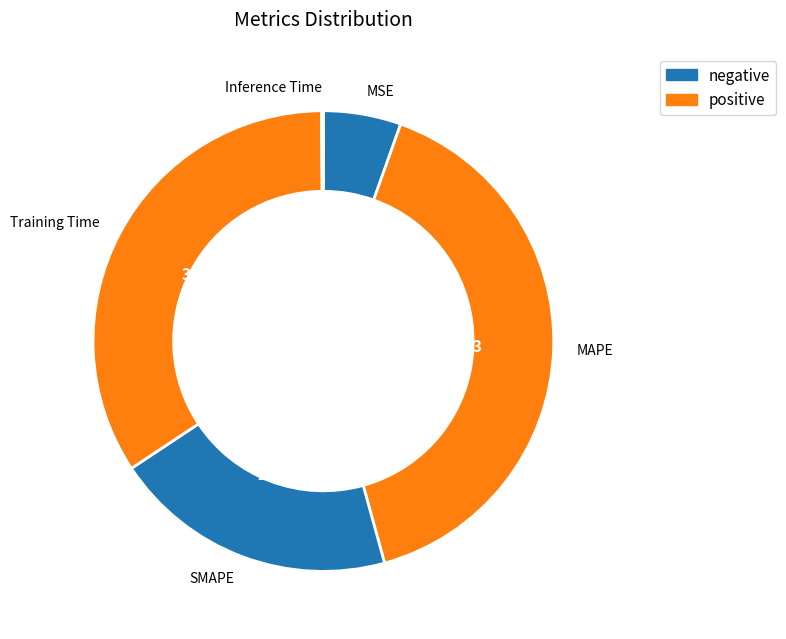

How many slices are in this pie chart?

5